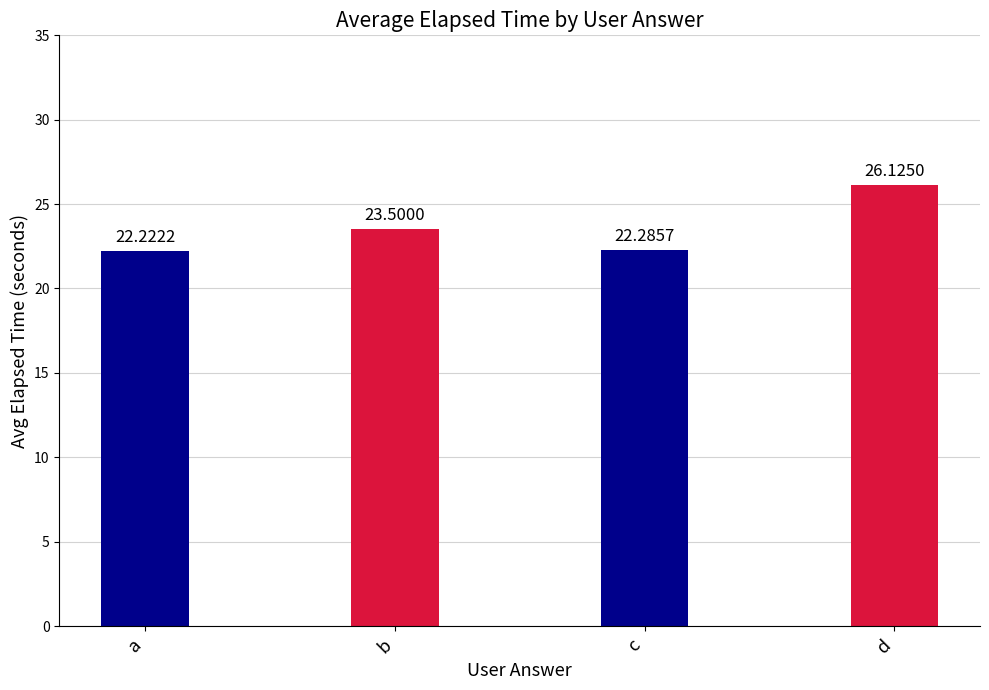

Reading left to right, list all the values displayed in this chart.

a=22.2	b=23.5	c=22.3	d=26.1